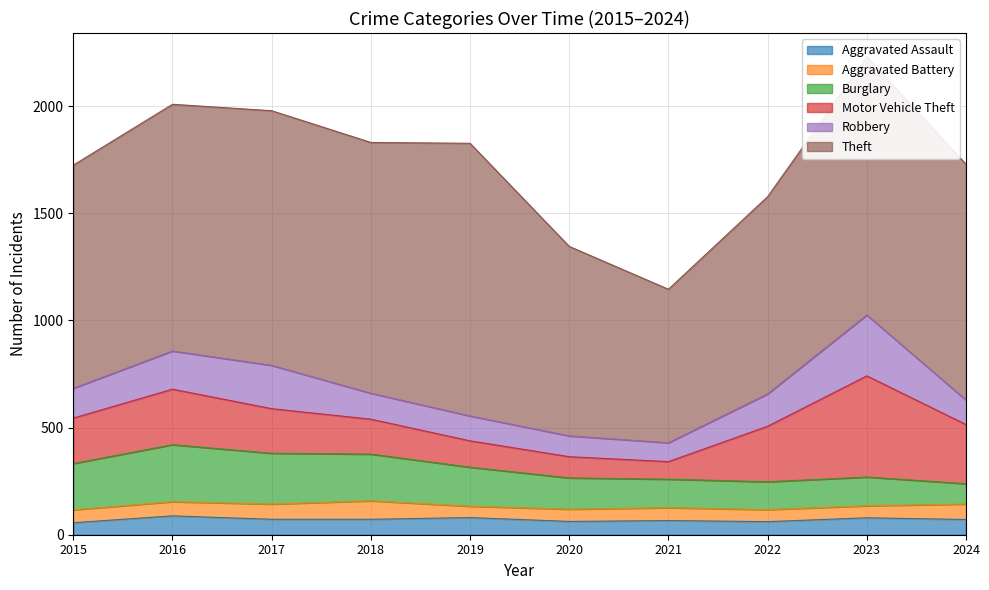

How many values in the Motor Vehicle Theft series exceed 212?

4